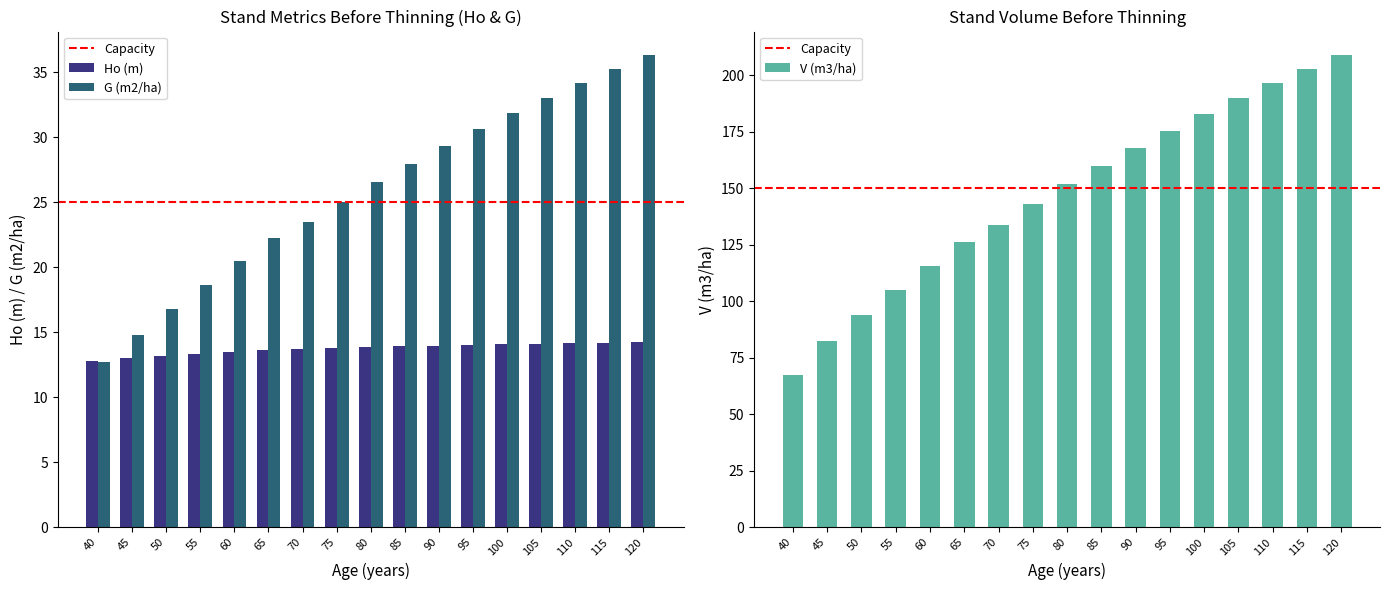

Reading left to right, transcribe all the data shown in this chart.

Ho (m): 40=12.8	45=13.0	50=13.2	55=13.4	60=13.5	65=13.6	70=13.7	75=13.8	80=13.9	85=13.9	90=14.0	95=14.0	100=14.1	105=14.1	110=14.2	115=14.2	120=14.2
G (m2/ha): 40=12.7	45=14.8	50=16.8	55=18.6	60=20.5	65=22.2	70=23.5	75=25.1	80=26.6	85=28.0	90=29.3	95=30.6	100=31.9	105=33.1	110=34.2	115=35.3	120=36.3
V (m3/ha): 40=67.5	45=82.3	50=94.1	55=104.9	60=115.8	65=126.2	70=133.8	75=142.9	80=151.7	85=160.1	90=168.0	95=175.6	100=182.8	105=189.8	110=196.4	115=202.8	120=208.9